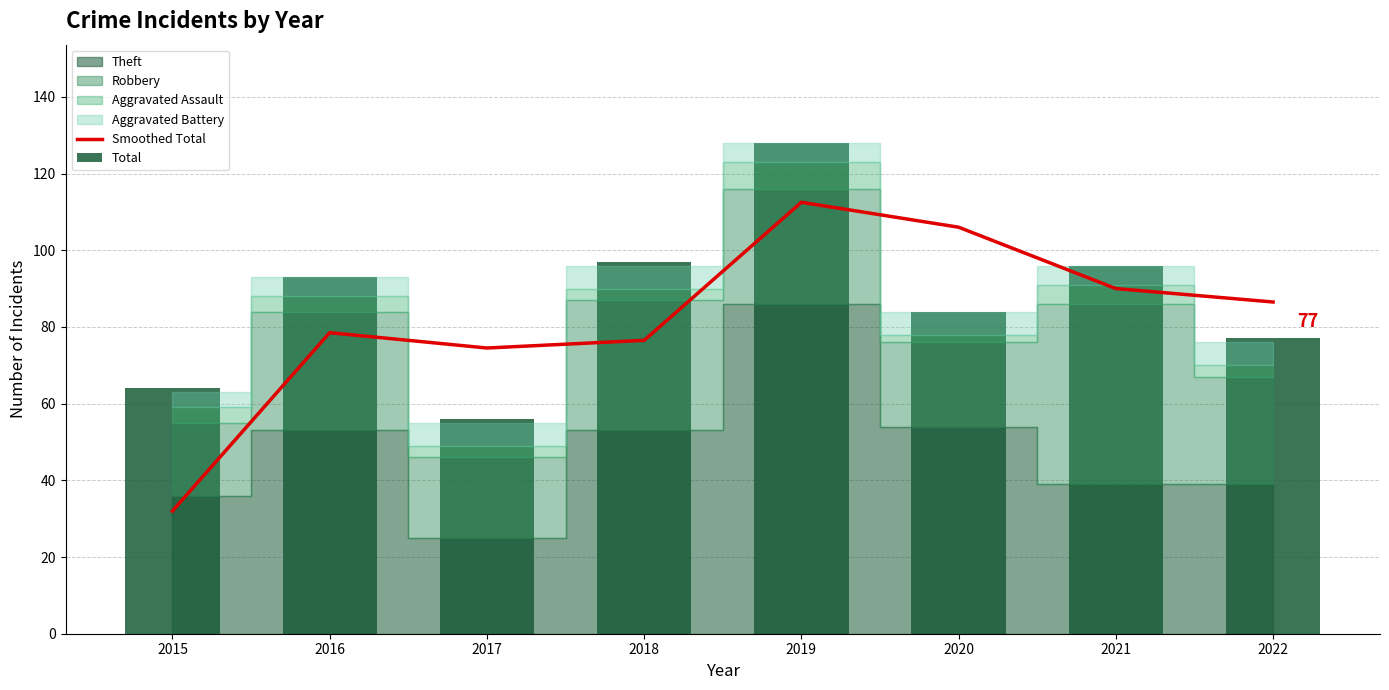

How many groups of bars are there?

8